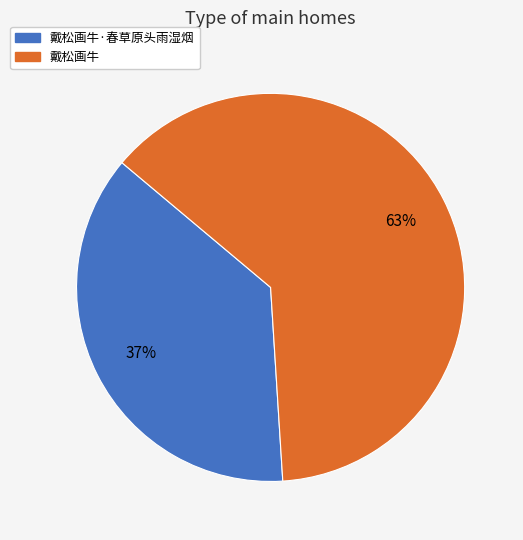

Is there a majority slice in this chart?

Yes